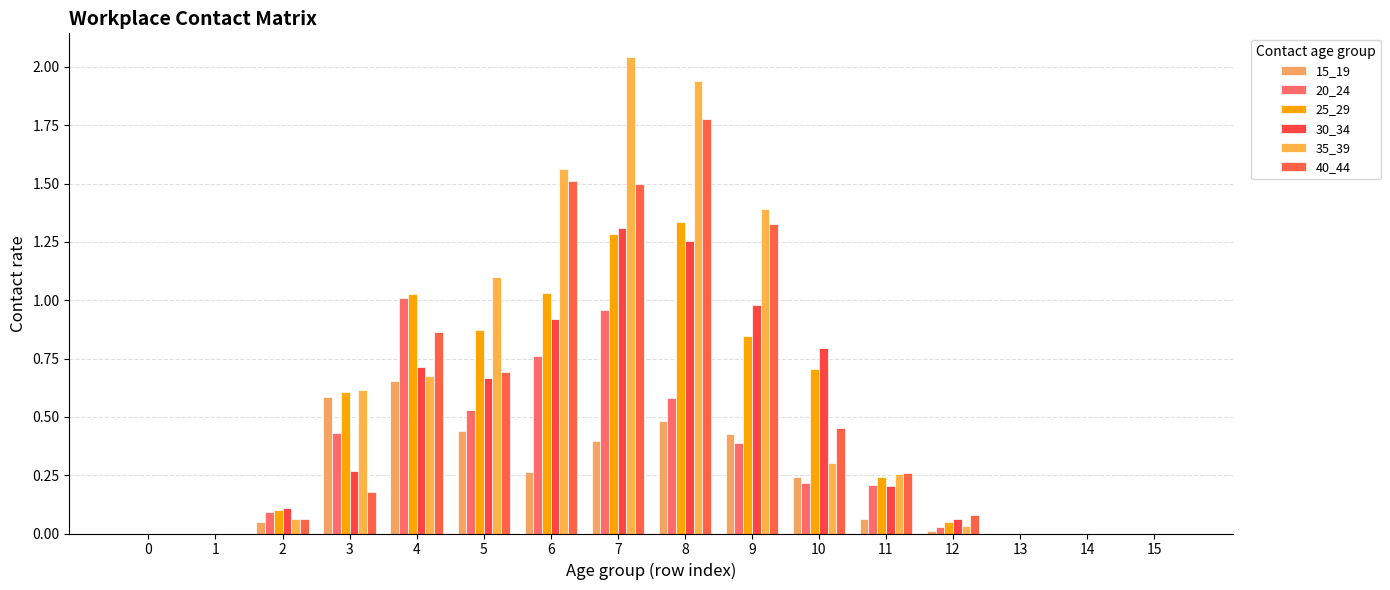

At which label does 35_39 reach its peak?

7